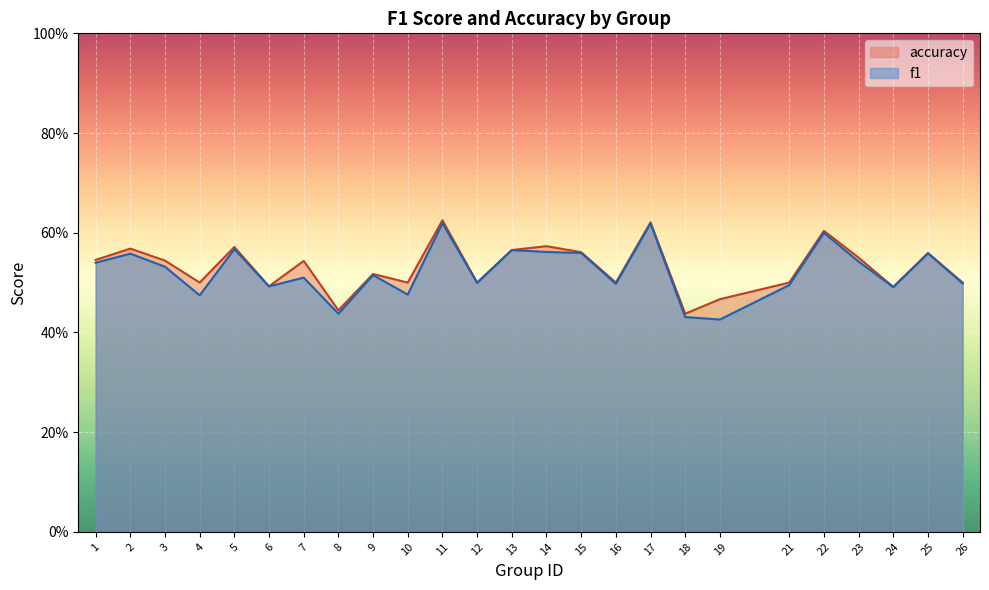

How many categories are shown in the chart?

25